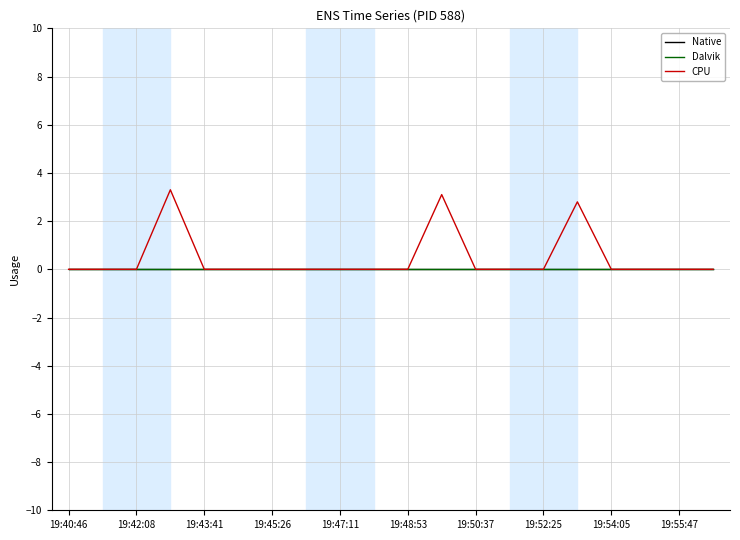

What is the average value of the CPU series?

0.5